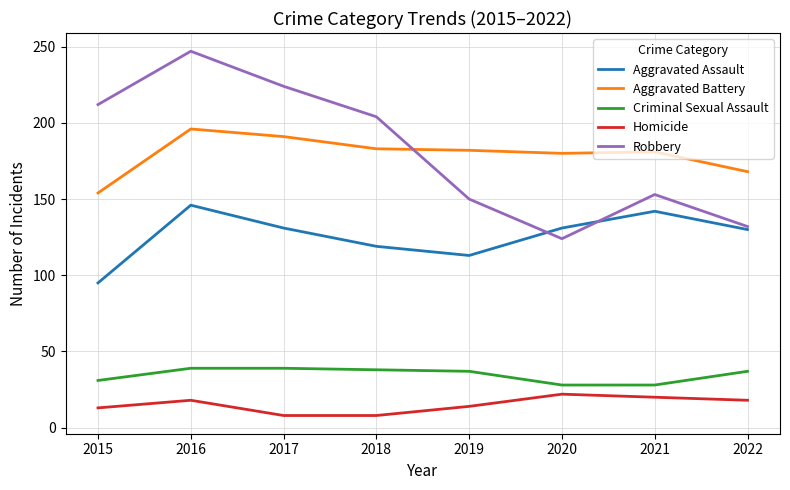

True or false: Aggravated Battery has more than 0 points higher than both neighbors.

True